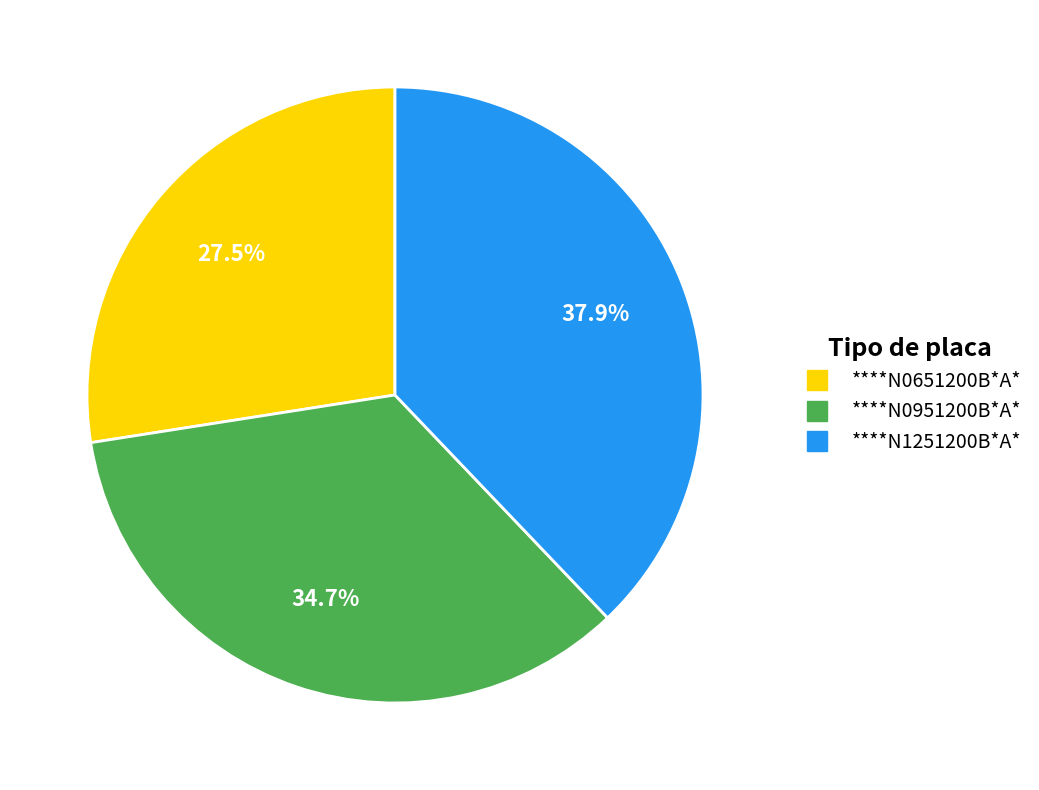

Does ****N1251200B*A* represent more than half of the total?

No